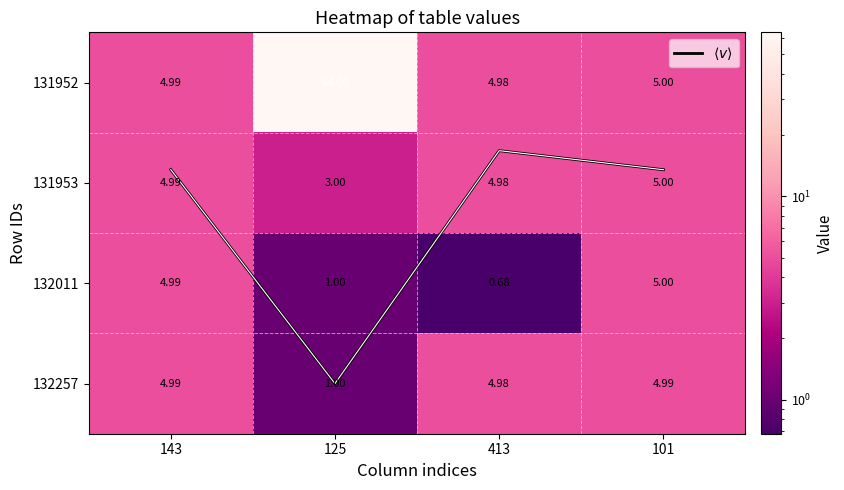

Which series has the largest range (max minus min)?

131952